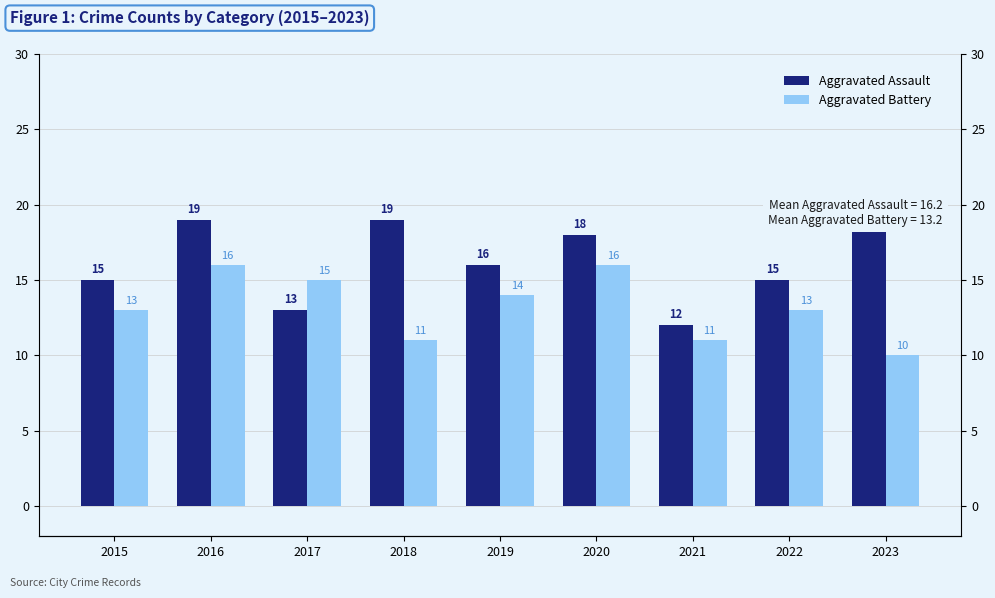

What is the approximate value of Aggravated Battery at 2015?

13